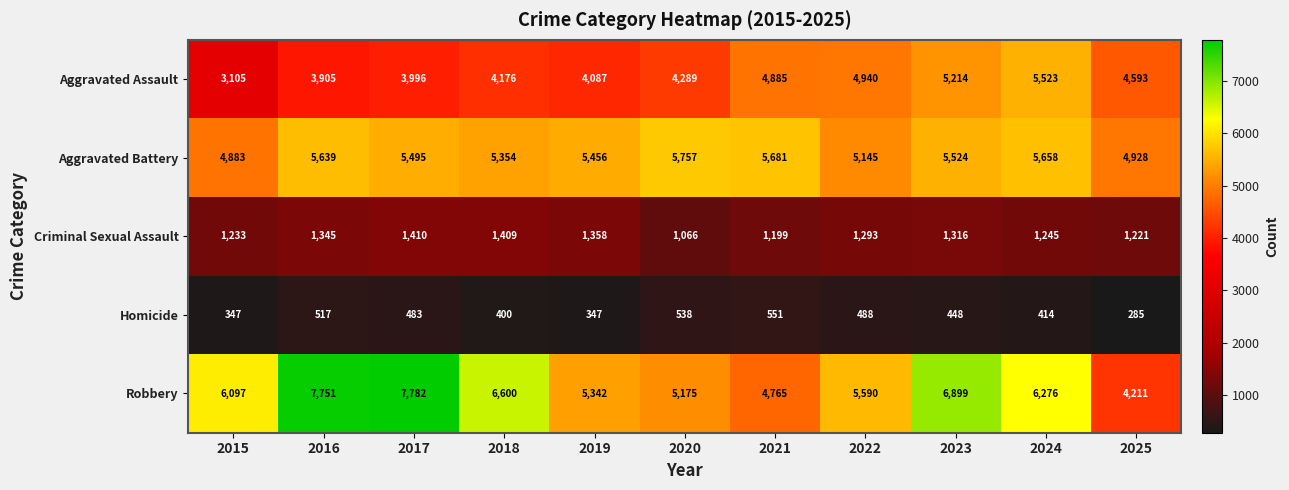

Which series has the largest total across all categories?

Robbery